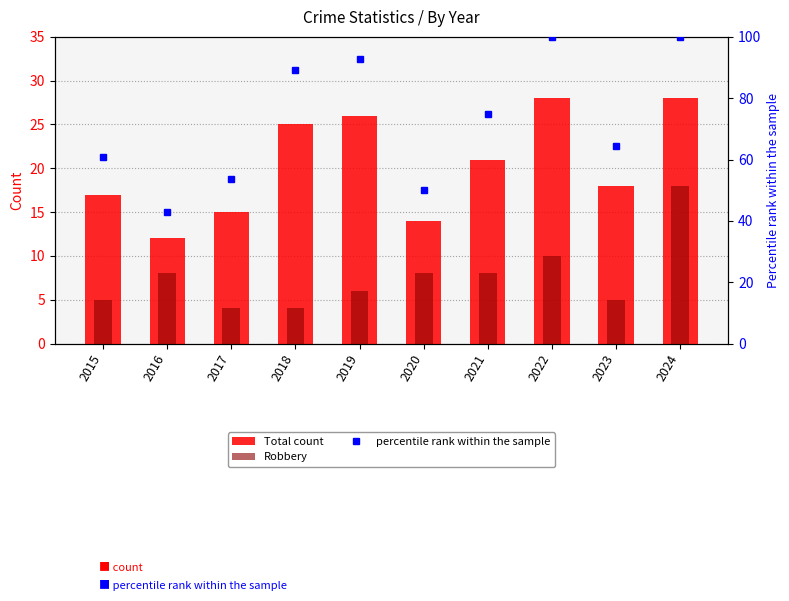

Between 2017 and 2018, which is larger?

2018